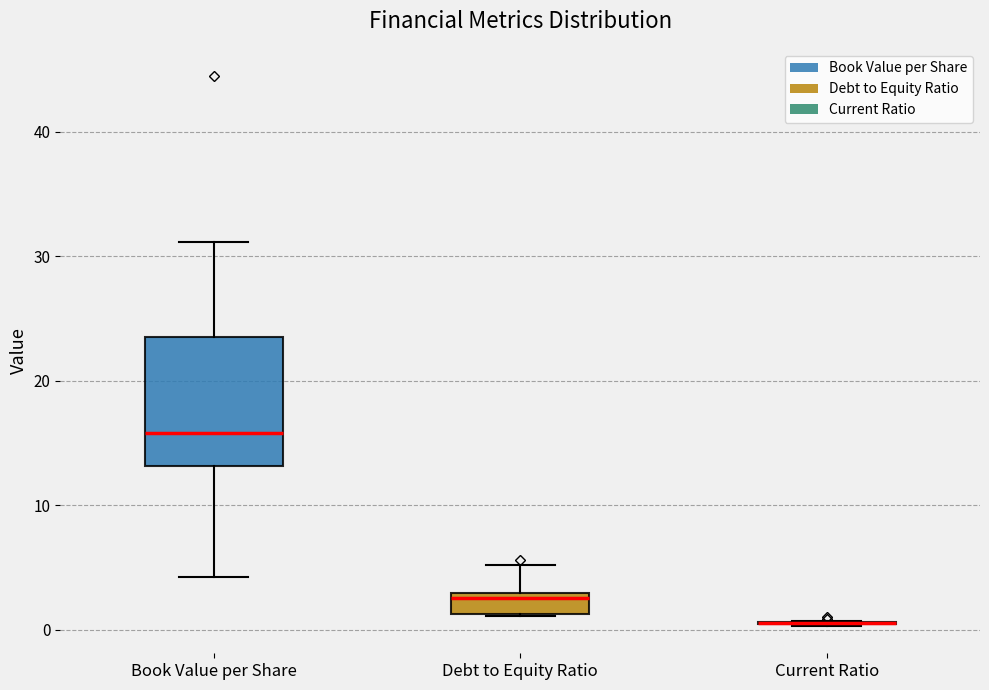

Comparing the boxes themselves (not the whiskers), which one is the tallest?

Book Value per Share